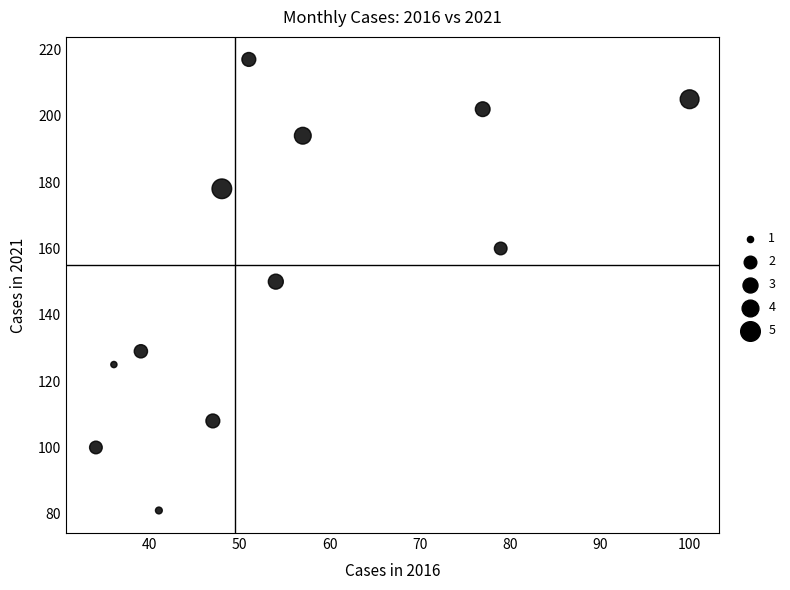

What is the range of X values (max minus min)?

66